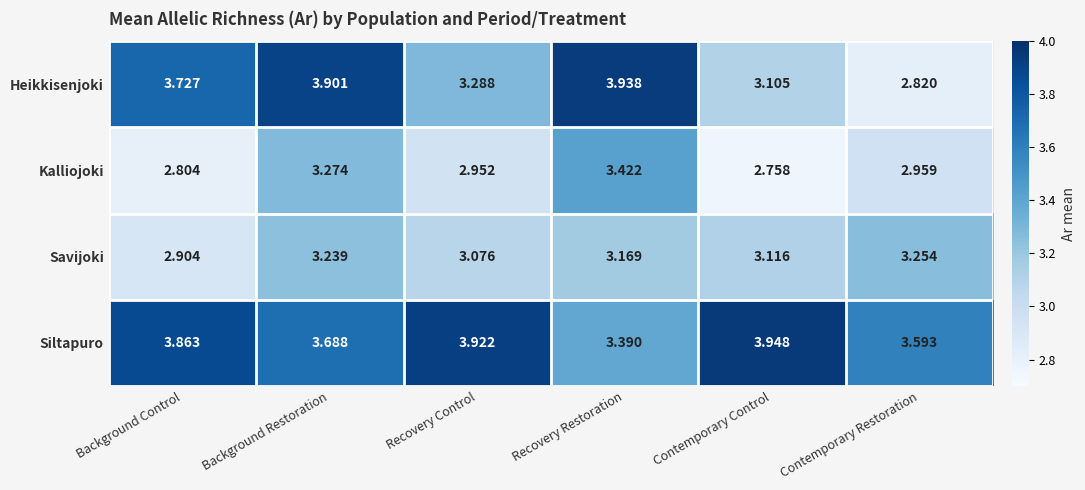

Which series has the largest range (max minus min)?

Heikkisenjoki